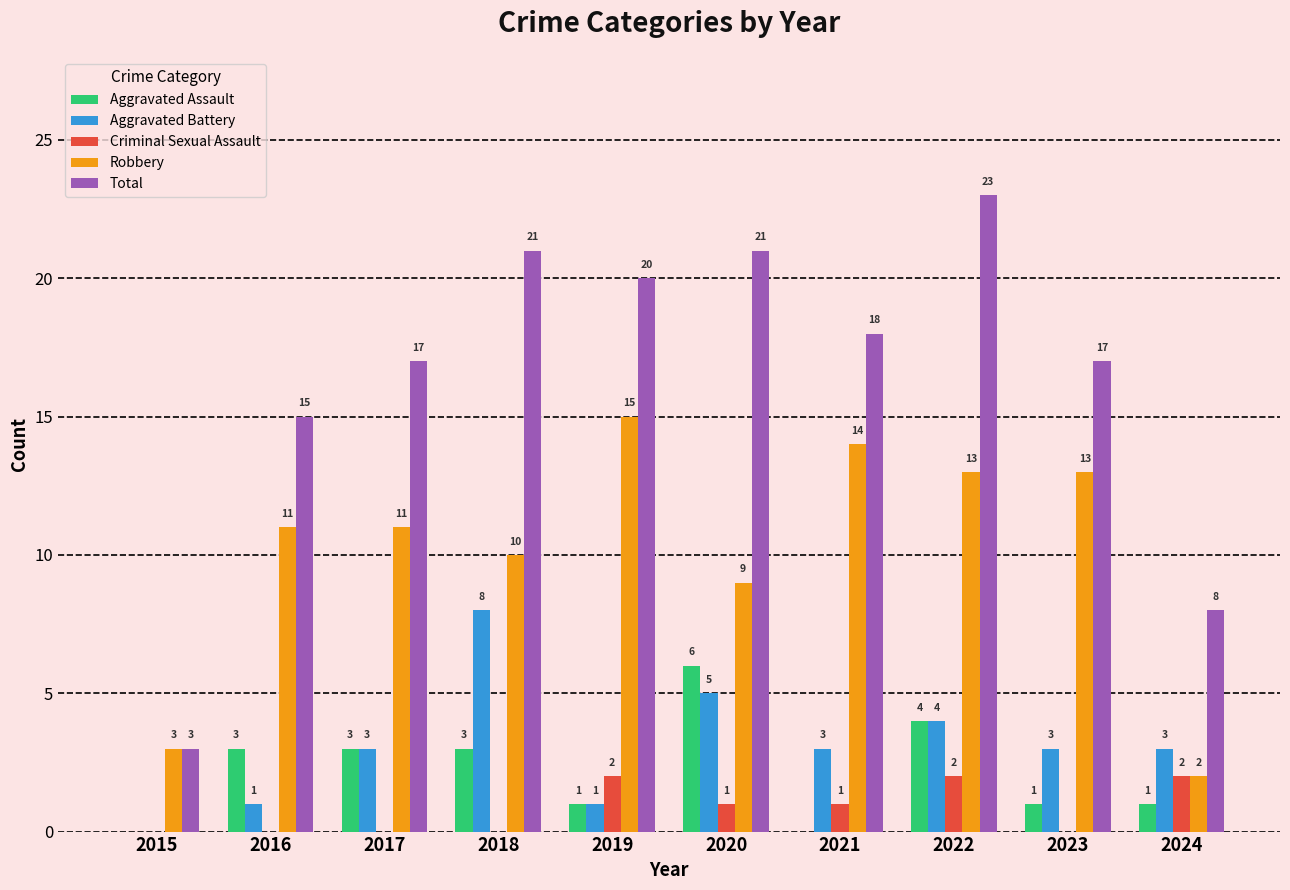

Which series changed the most between 2016 and 2024?

Robbery